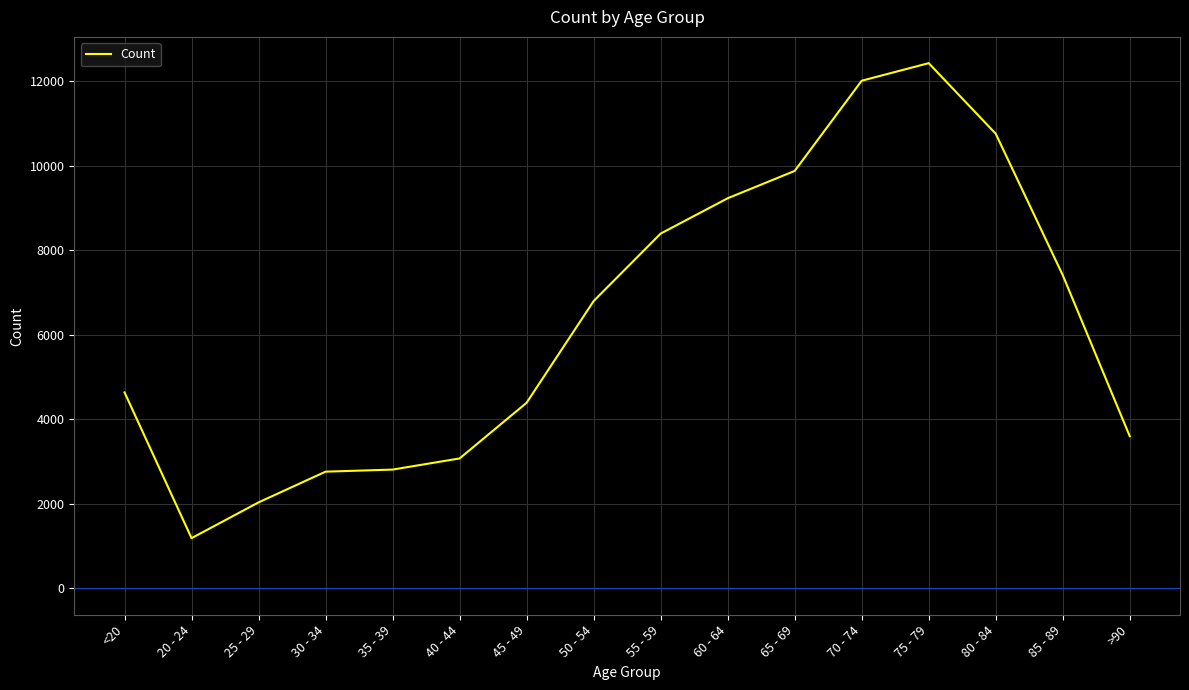

What is the smallest value displayed?

1191